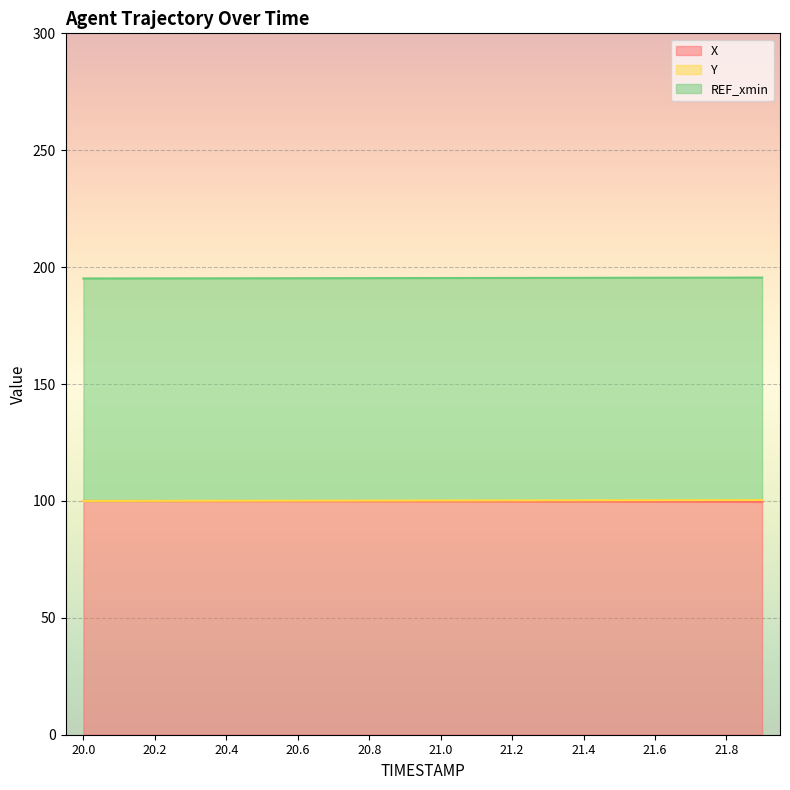

What is the lowest value of the X series?

99.6